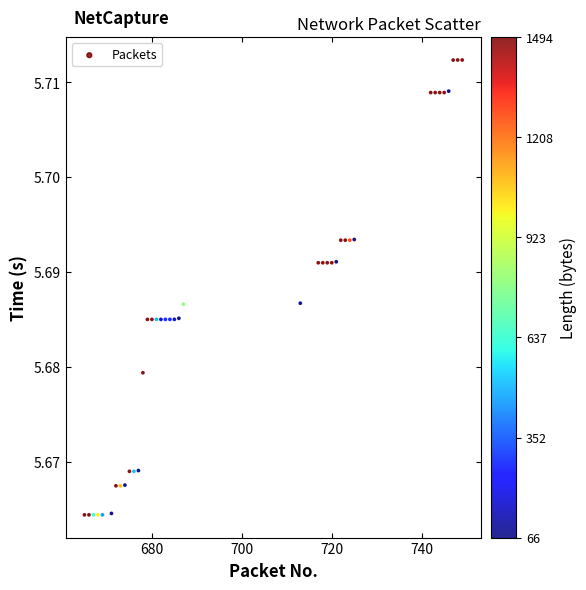

What is the range of X values (max minus min)?

84.0